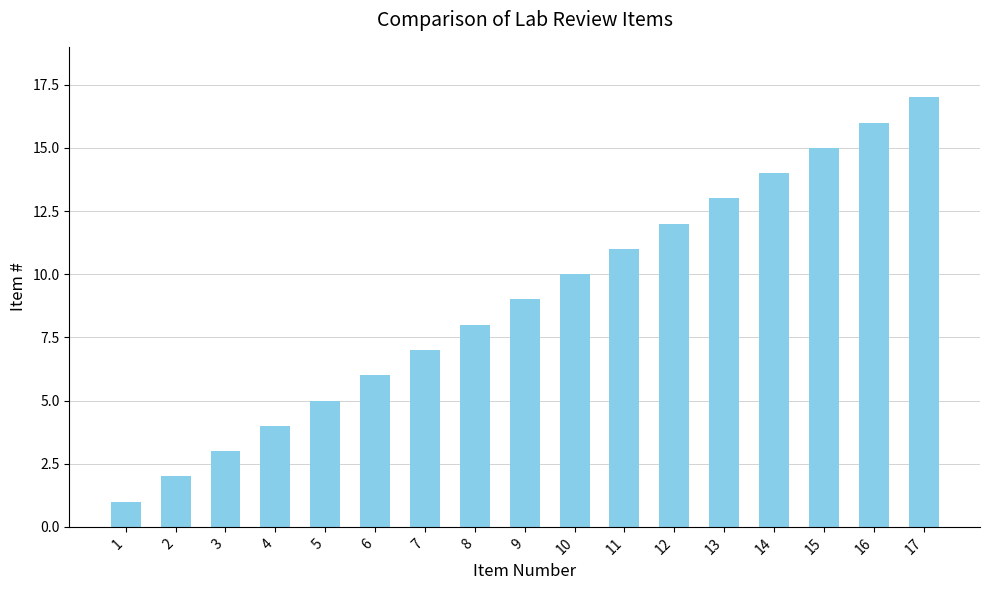

What is the ratio of the value at 6 to the value at 16?

0.4